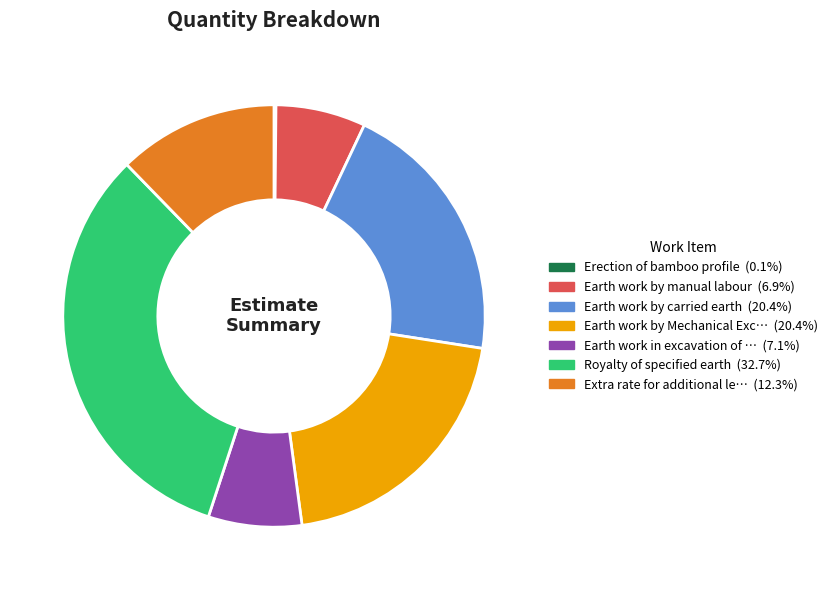

Is there a majority slice in this chart?

No